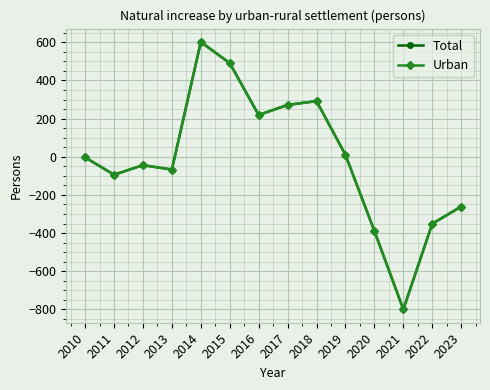

Does the chart have visible grid lines?

Yes